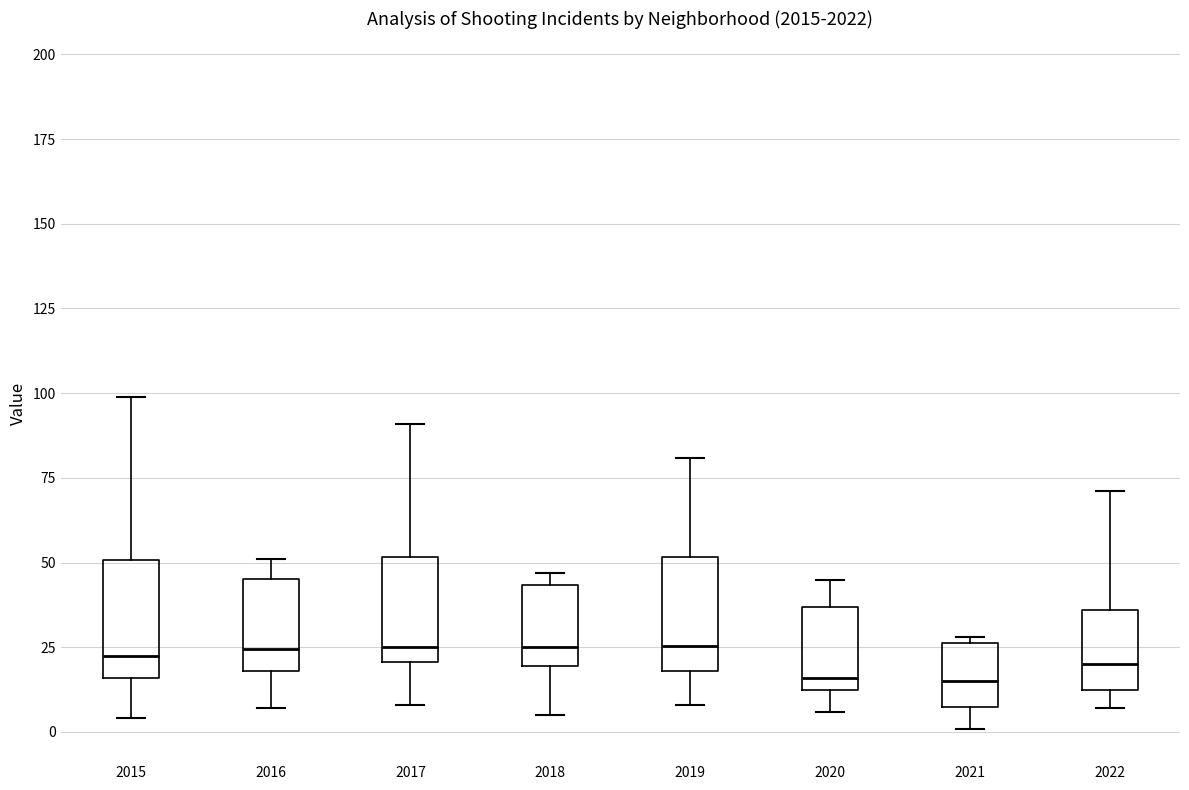

Reading left to right, read every box against the y-axis: the position of its median line, the range the box covers, and the ends of its whiskers. The values are not printed on the chart, so give them approximately, as read against the axis.

2015: median 25, box 15 to 50, whiskers 5 to 100
2016: median 25, box 20 to 45, whiskers 5 to 50
2017: median 25, box 20 to 50, whiskers 10 to 90
2018: median 25, box 20 to 45, whiskers 5 to 45 (just above the box's upper edge)
2019: median 25, box 20 to 50, whiskers 10 to 80
2020: median 15, box 10 to 35, whiskers 5 to 45
2021: median 15, box 10 to 25, whiskers 0 to 30
2022: median 20, box 15 to 35, whiskers 5 to 70